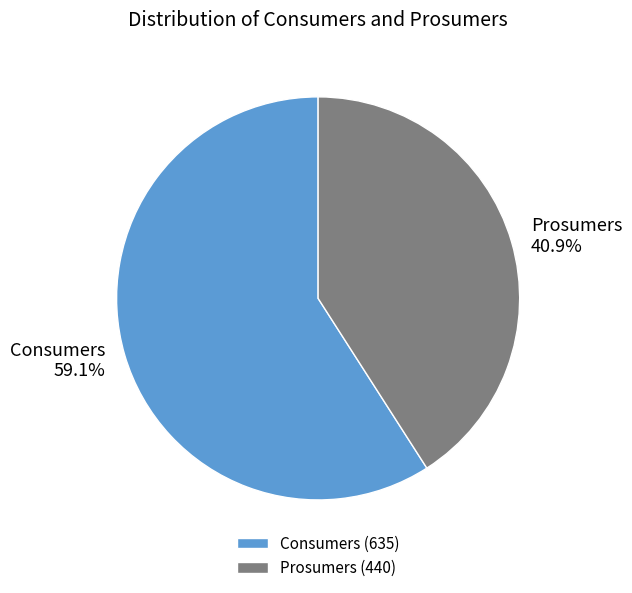

Is it true that Prosumers is 34% of the pie?

False